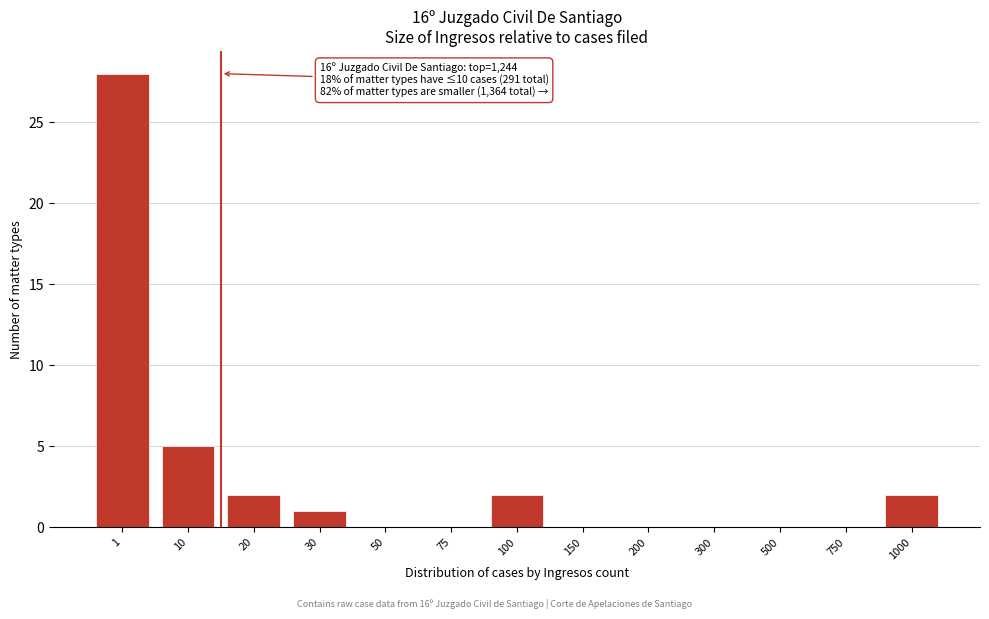

Reading left to right, what are all the values shown in this chart?

1=28	10=5	20=2	30=1	50=0	75=0	100=2	150=0	200=0	300=0	500=0	750=0	1000=2